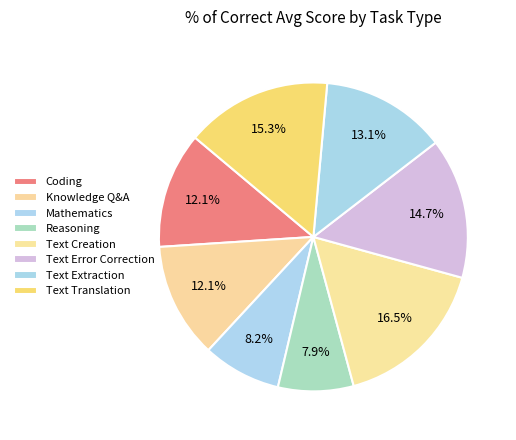

What portion of the pie excludes Reasoning?

92.1%